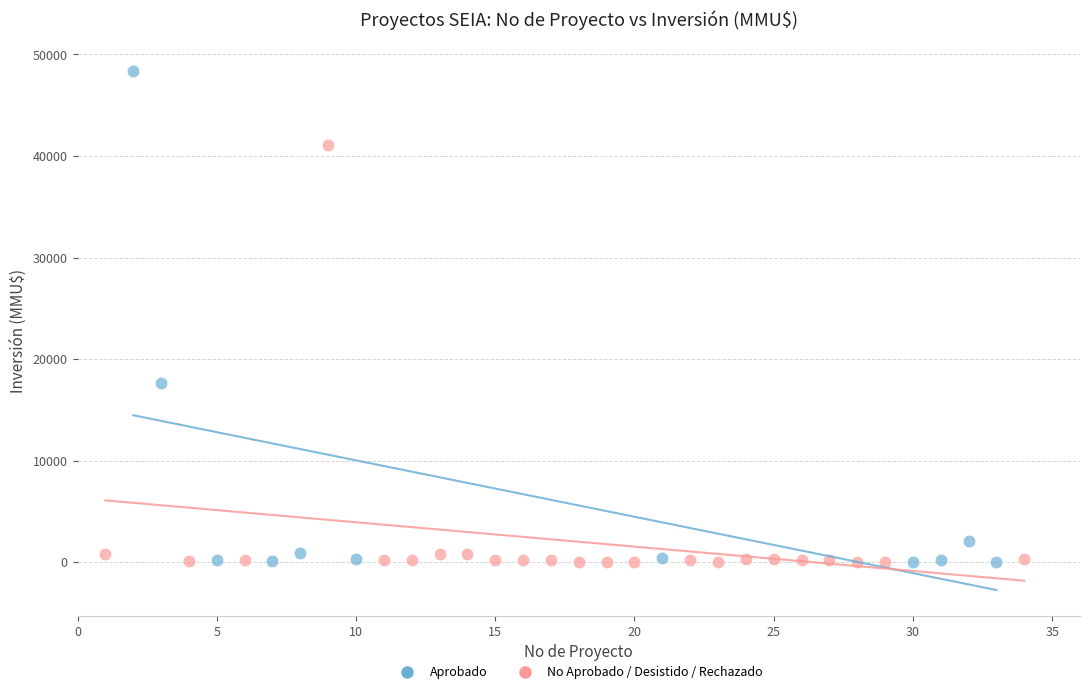

Which series contains the highest Y value?

Aprobado